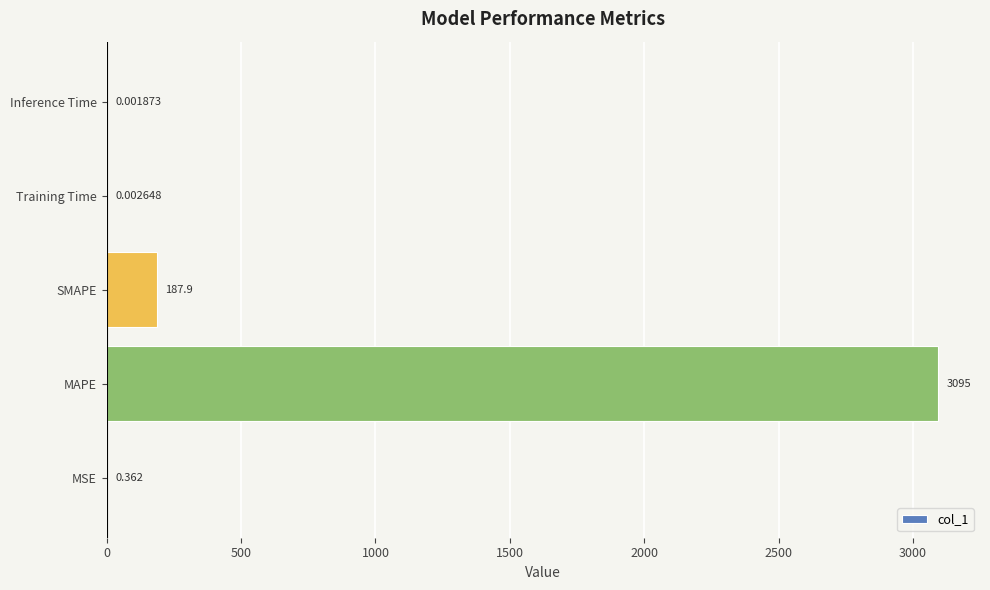

Between Inference Time and MAPE, which is larger?

MAPE